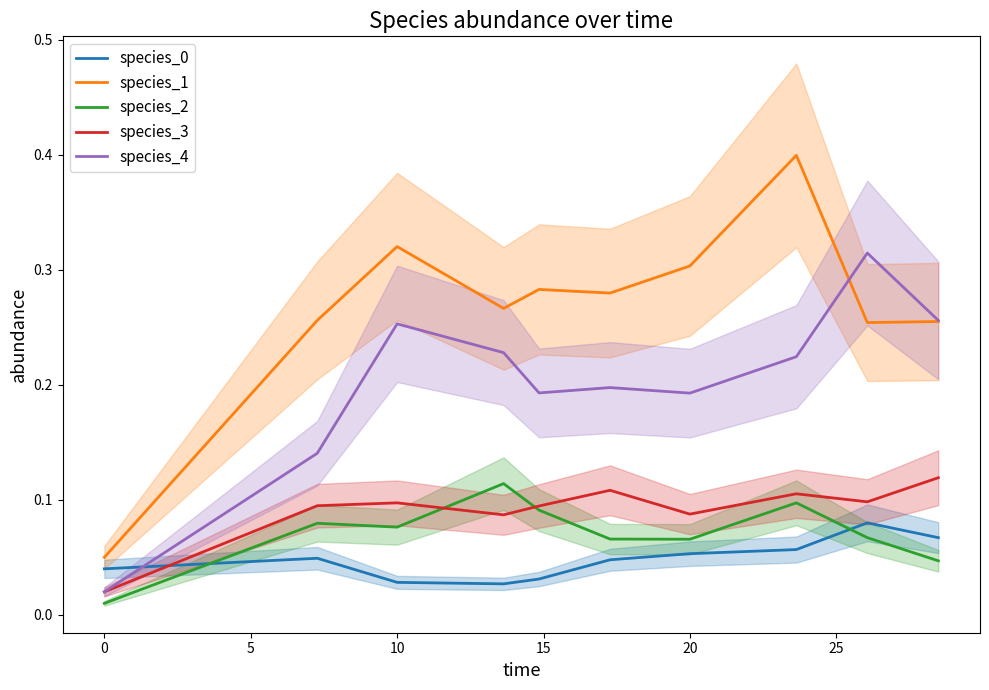

Reading right to left, extract all data points from this chart.

species_0: 0.1	0.1	0.1	0.1	0.0	0.0	0.0	0.0	0.0	0.0
species_1: 0.3	0.3	0.4	0.3	0.3	0.3	0.3	0.3	0.3	0.1
species_2: 0.0	0.1	0.1	0.1	0.1	0.1	0.1	0.1	0.1	0.0
species_3: 0.1	0.1	0.1	0.1	0.1	0.1	0.1	0.1	0.1	0.0
species_4: 0.3	0.3	0.2	0.2	0.2	0.2	0.2	0.3	0.1	0.0